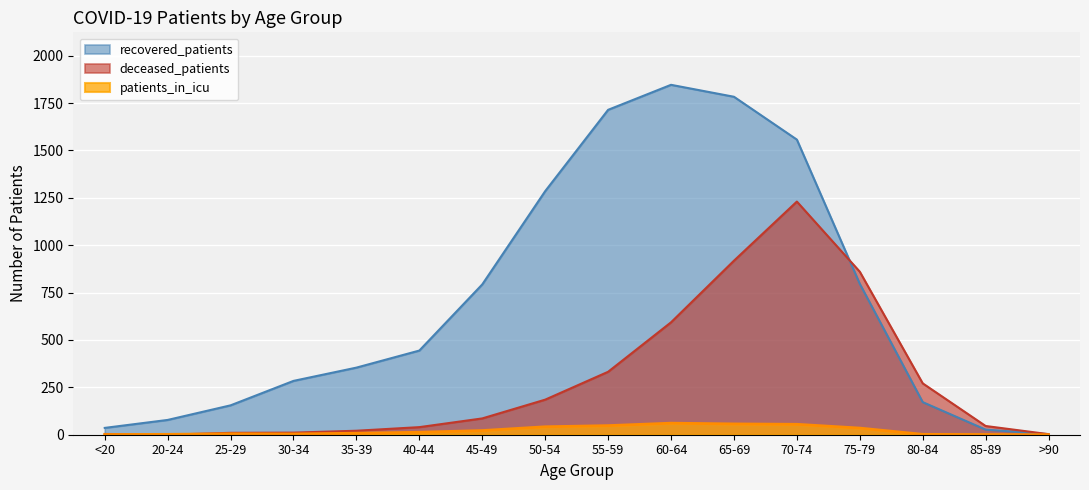

How many interior local peaks does the deceased_patients series have?

1